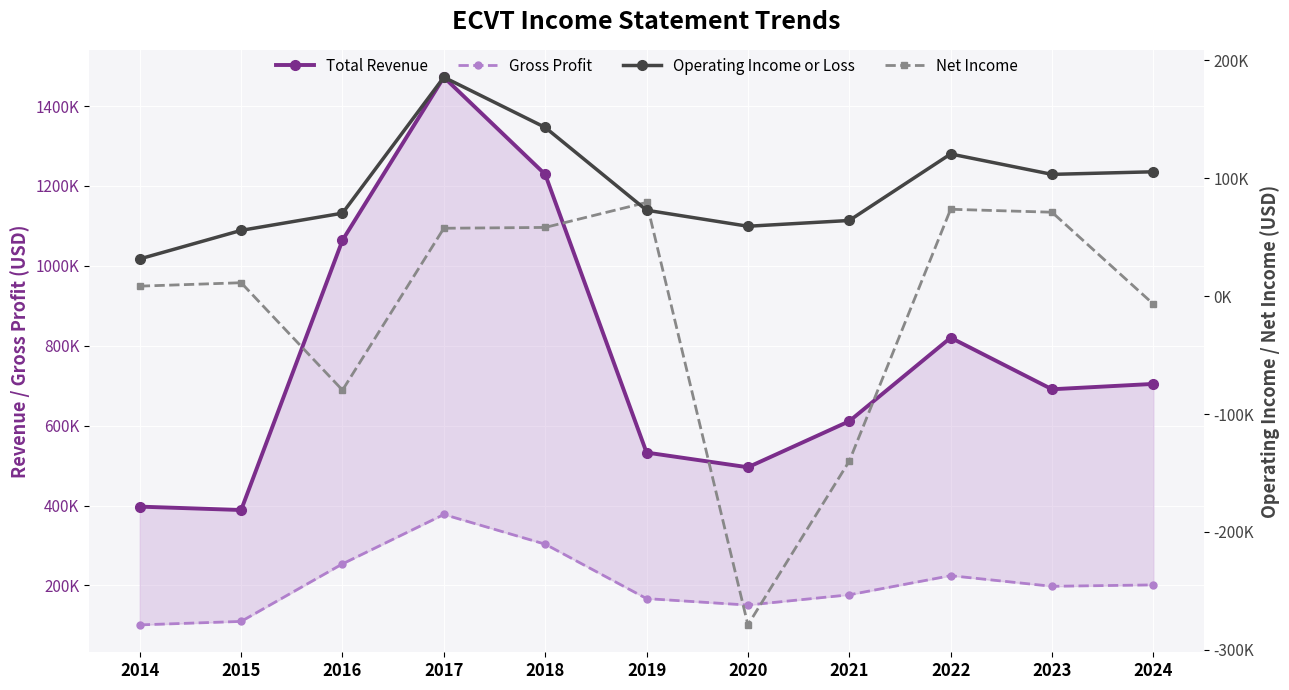

Reading left to right, list all the values displayed in this chart.

Total Revenue: 2014=397400	2015=388900	2016=1064200	2017=1472100	2018=1228900	2019=532700	2020=495900	2021=611200	2022=820200	2023=691100	2024=704500
Gross Profit: 2014=101400	2015=110100	2016=254100	2017=377700	2018=303400	2019=167200	2020=151000	2021=176700	2022=224600	2023=198000	2024=201500
Operating Income or Loss: 2014=31600	2015=55800	2016=70400	2017=185700	2018=143100	2019=72900	2020=59300	2021=64200	2022=120600	2023=103300	2024=105500
Net Income: 2014=8500	2015=11400	2016=-79700	2017=57600	2018=58300	2019=79500	2020=-278800	2021=-139900	2022=73700	2023=71200	2024=-6700